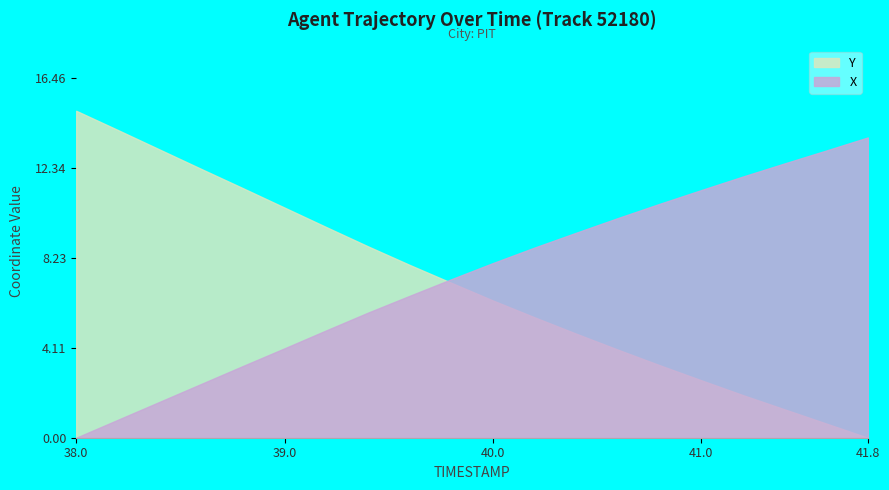

What position from the left is 38.2?

2